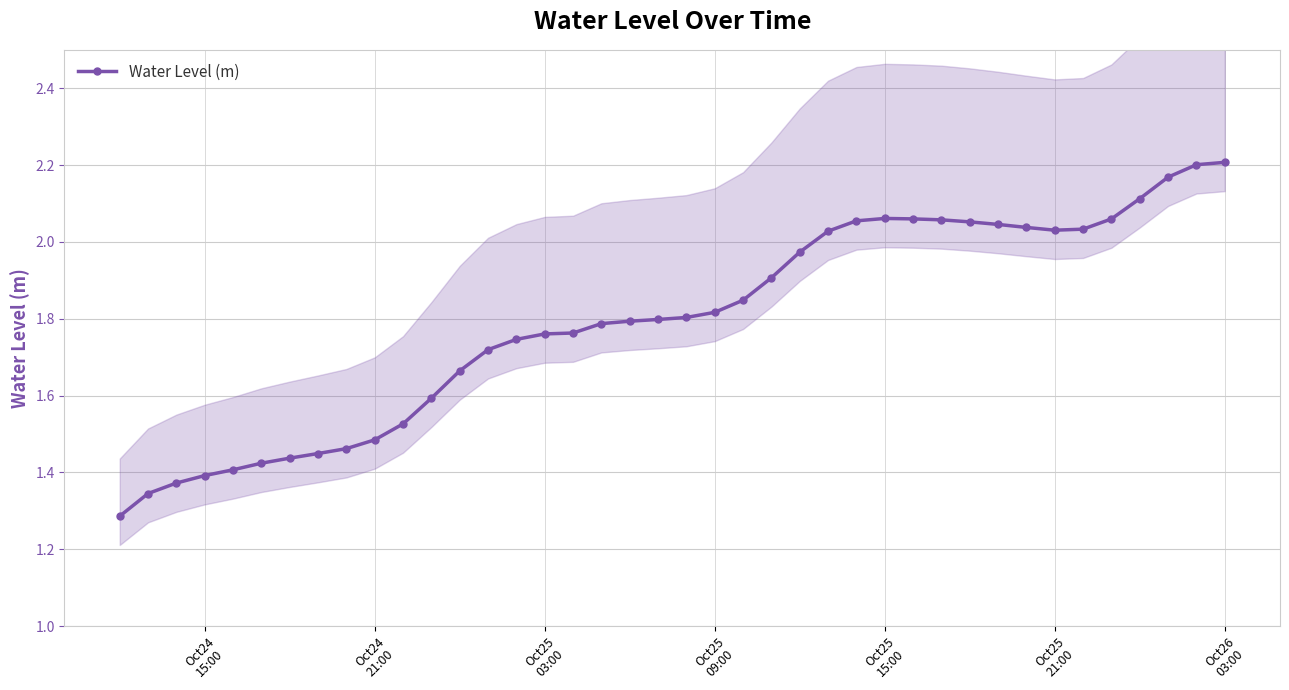

Does the chart have visible grid lines?

Yes